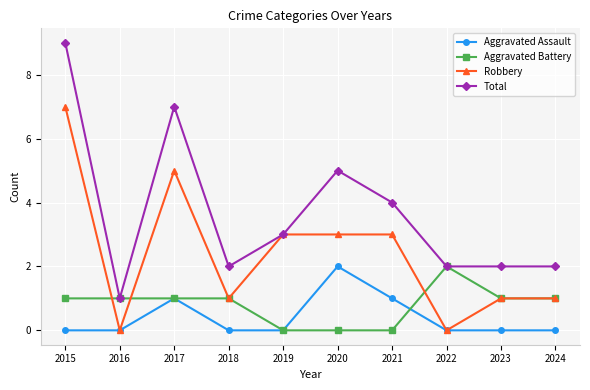

Where is the first local maximum for Total?

2017